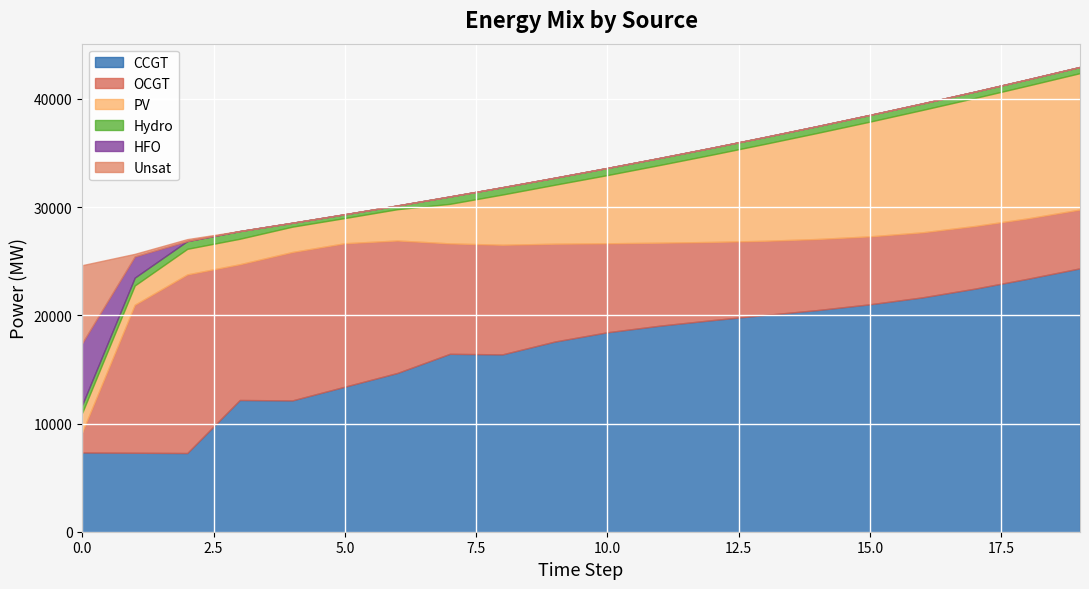

What is the difference between the highest and lowest values at 5?

13406